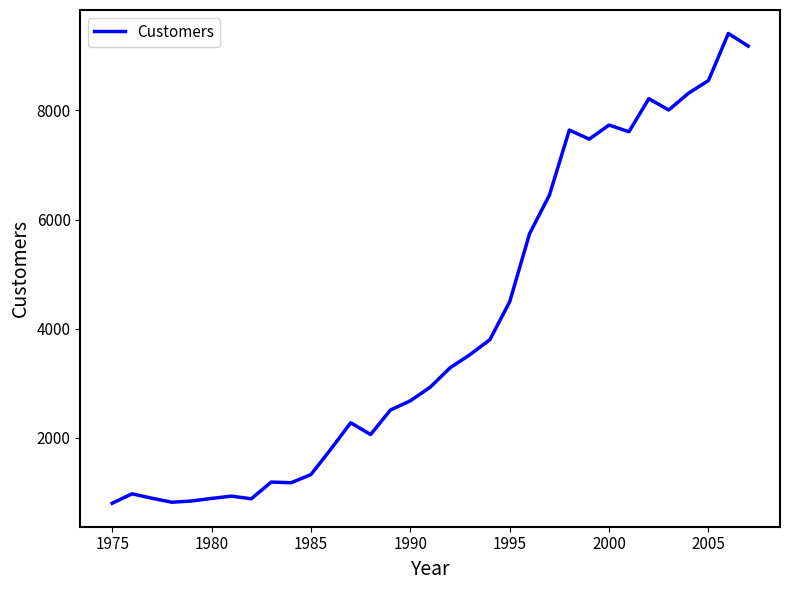

Count the number of values greater than 2928.

17